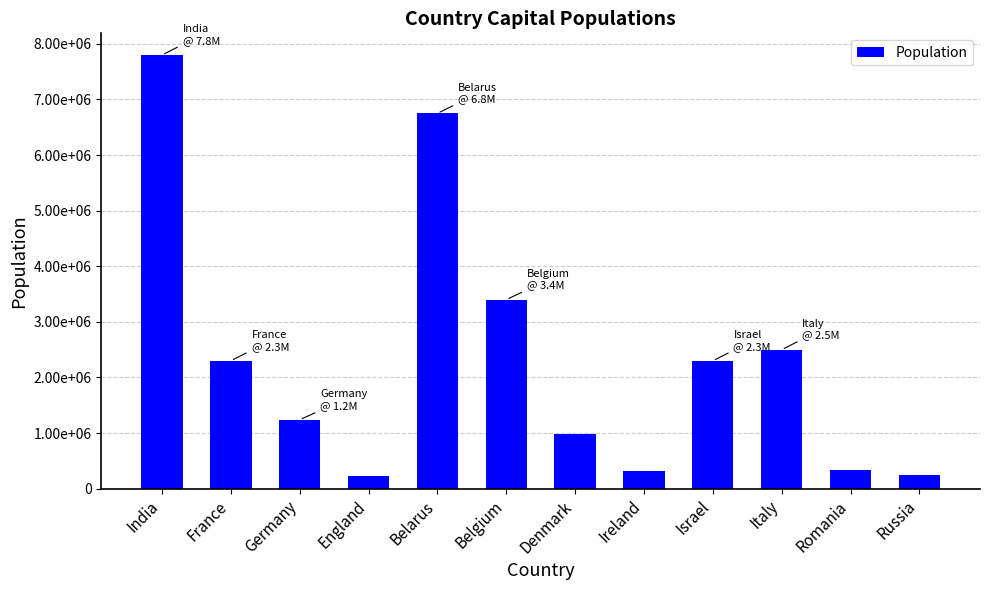

What is the greatest value displayed?

7800000